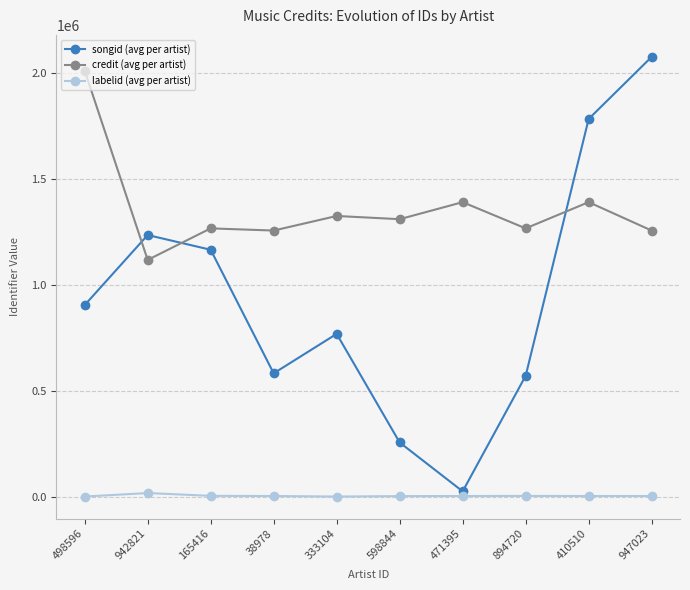

What is the total value across all series at 165416?

2432880